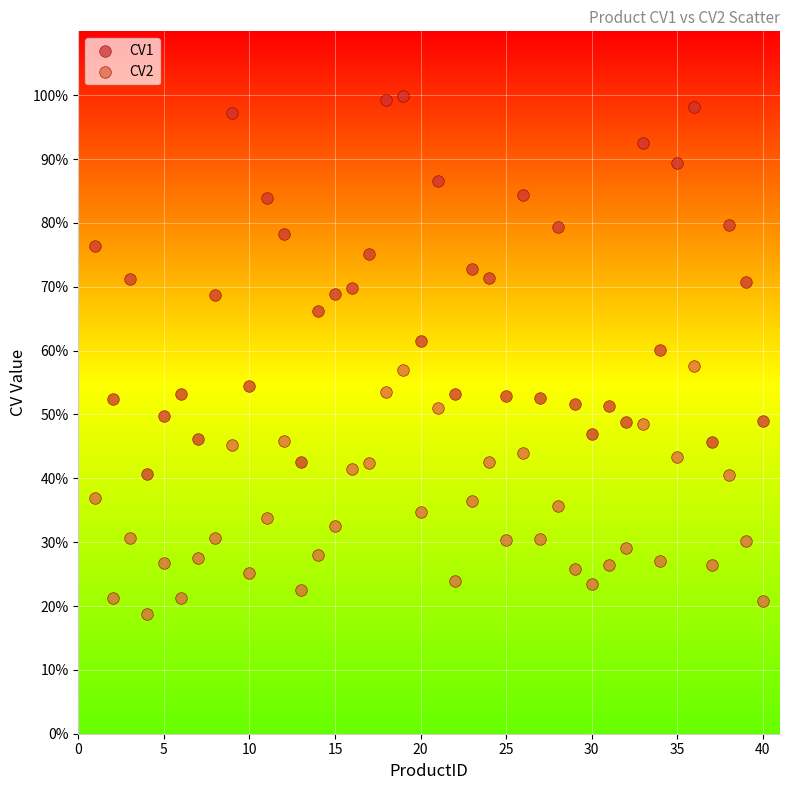

Which series has the widest spread of Y values?

CV1